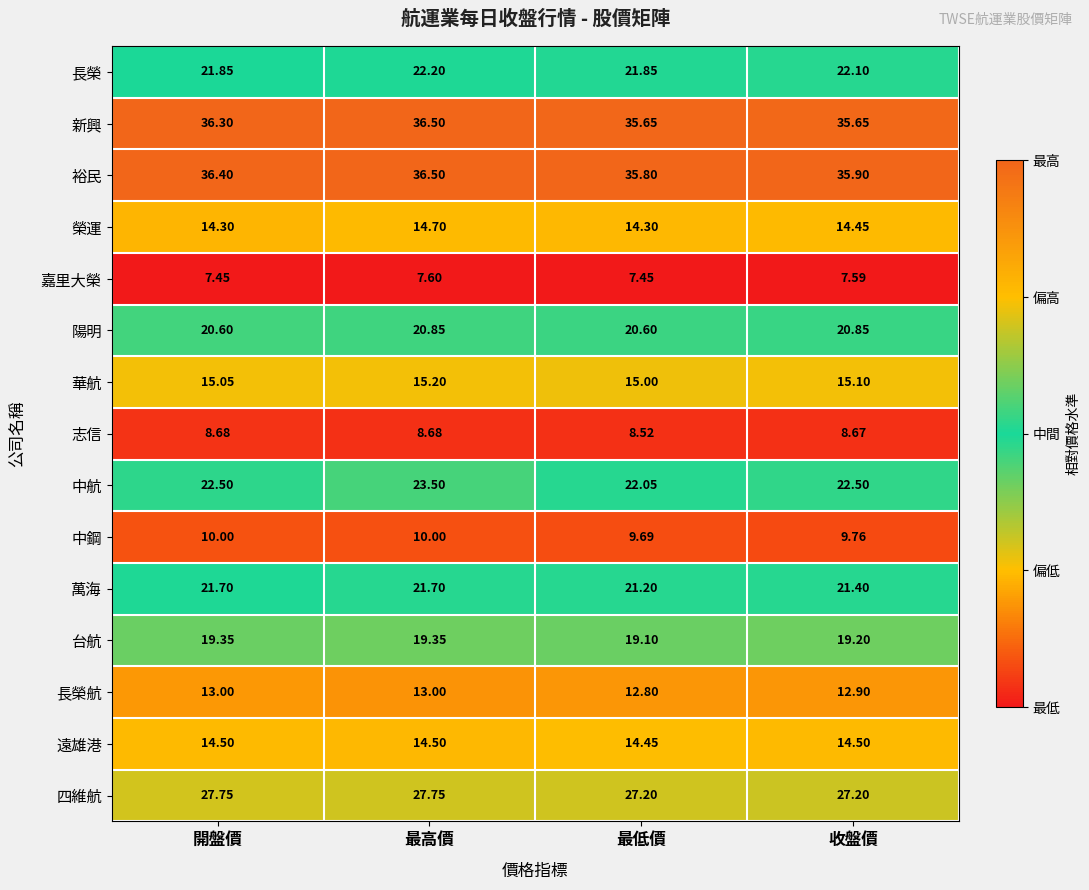

At which label is 萬海 closest to 21?

最低價